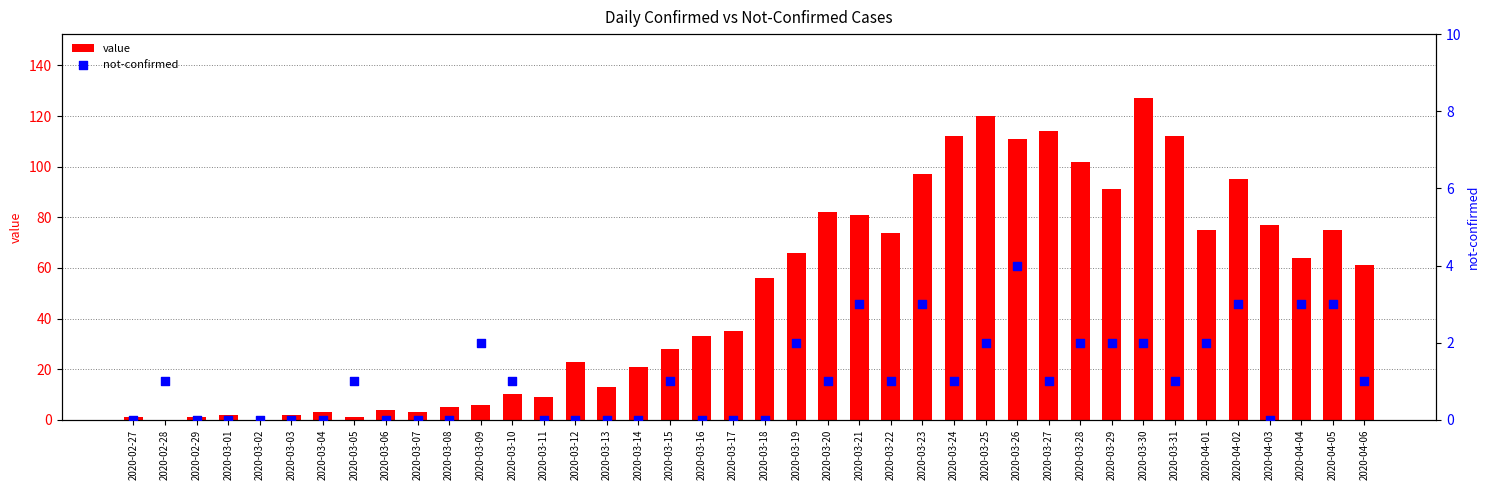

What are all the series names shown in the legend?

value, not-confirmed